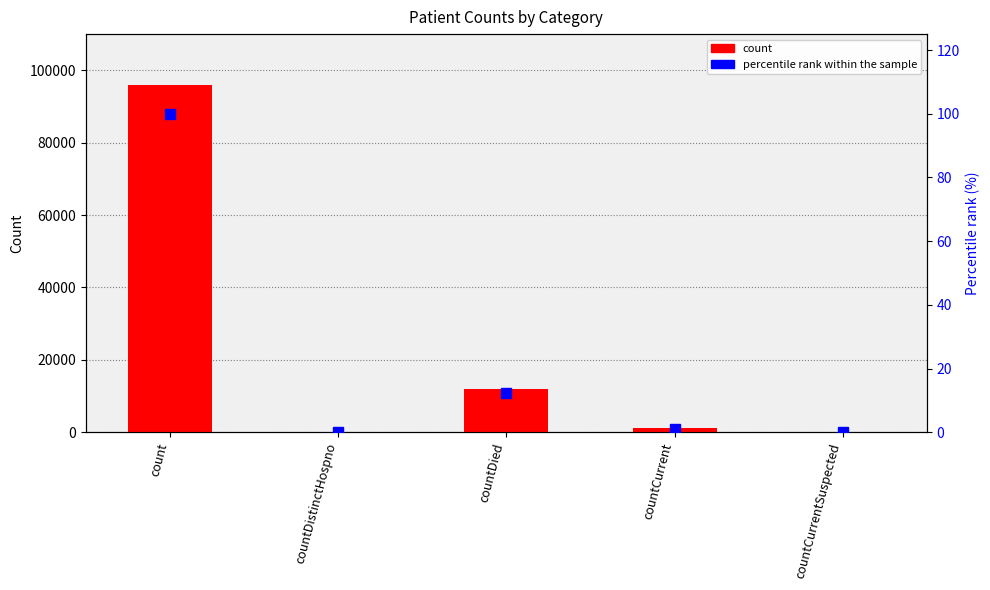

Are the bars horizontal?

No